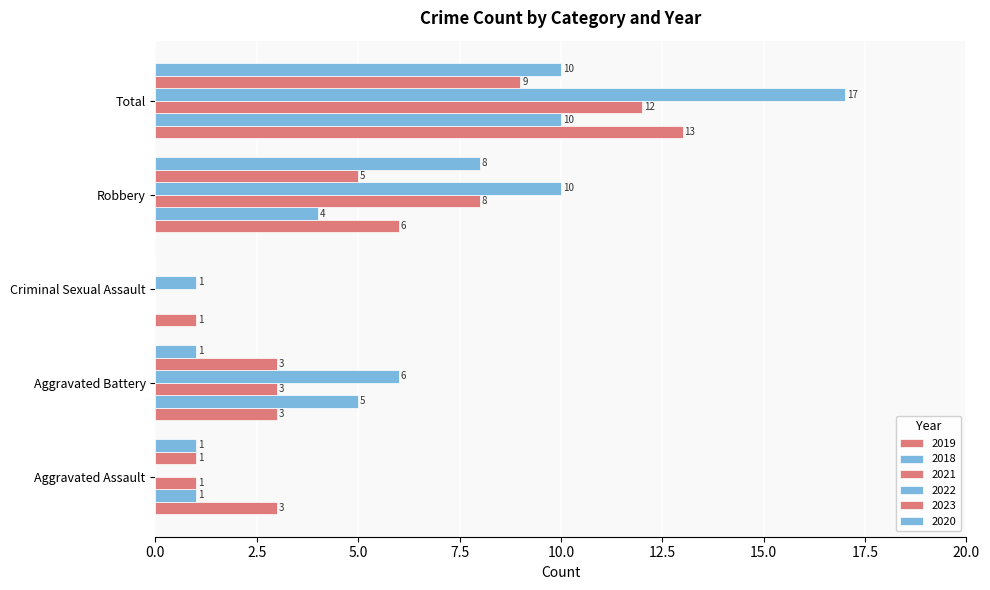

What value does the 2019 series have at Robbery, to the nearest 5?

5